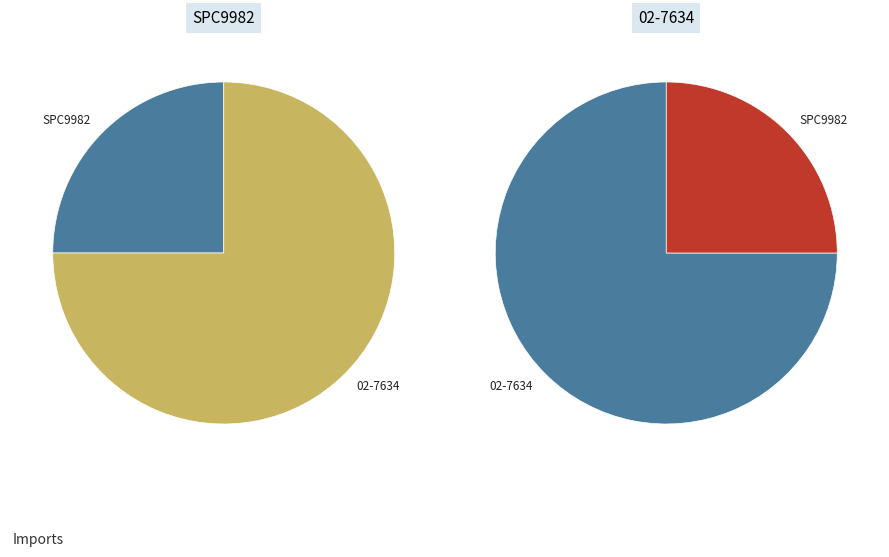

What is the ratio of the value at SPC9982 to the value at 02-7634?

0.3